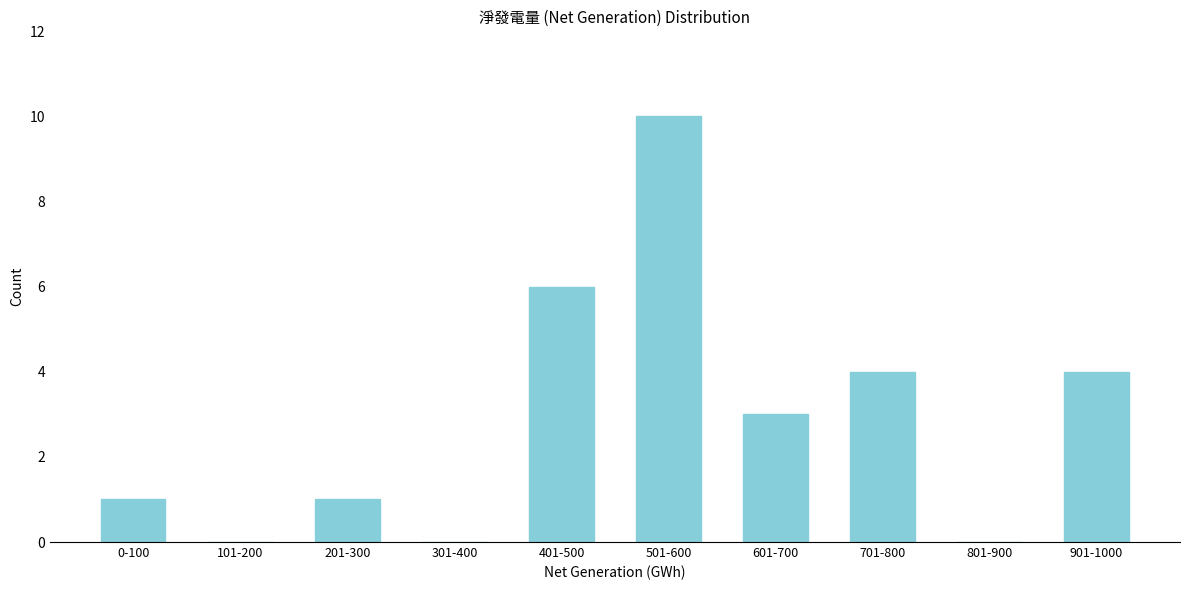

Reading right to left, extract all data points from this chart.

901-1000=4	801-900=0	701-800=4	601-700=3	501-600=10	401-500=6	301-400=0	201-300=1	101-200=0	0-100=1